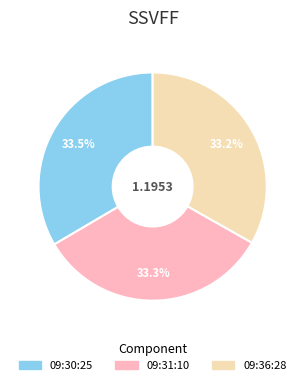

Is the sum of 09:31:10 and 09:30:25 greater than half?

Yes